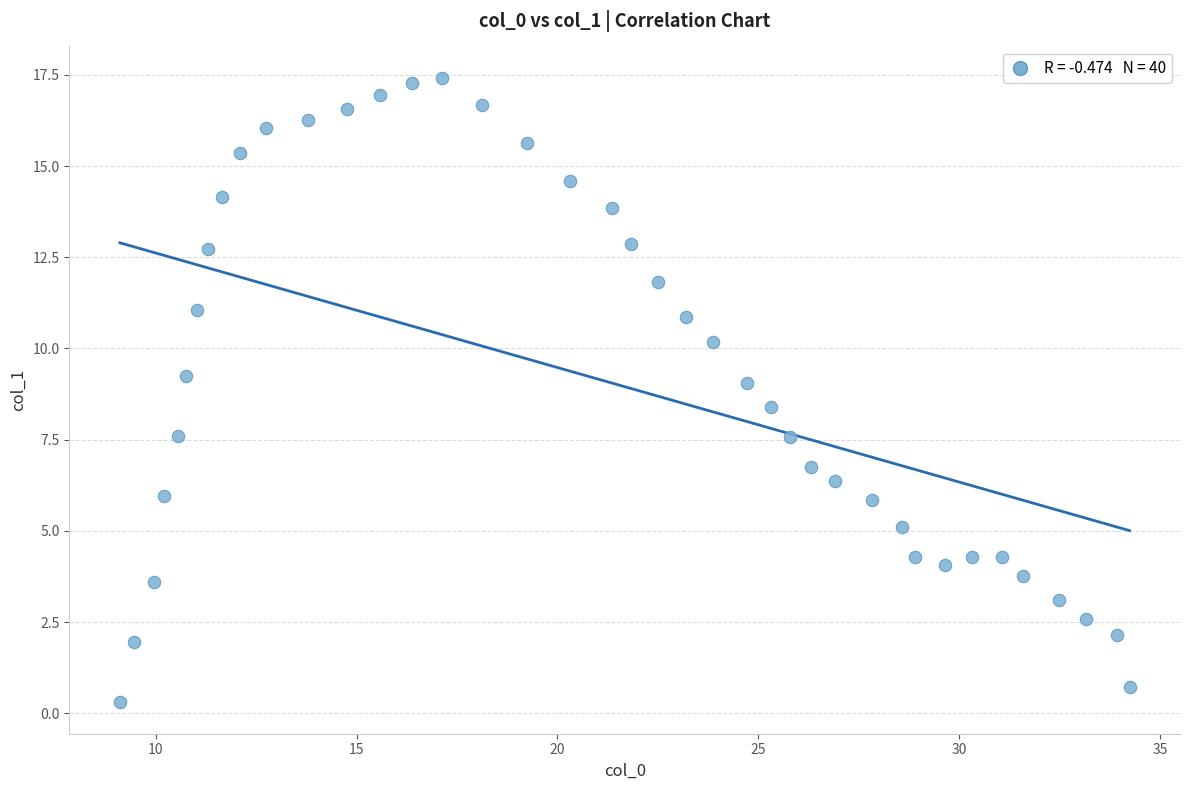

What is the range of Y values (max minus min)?

17.1